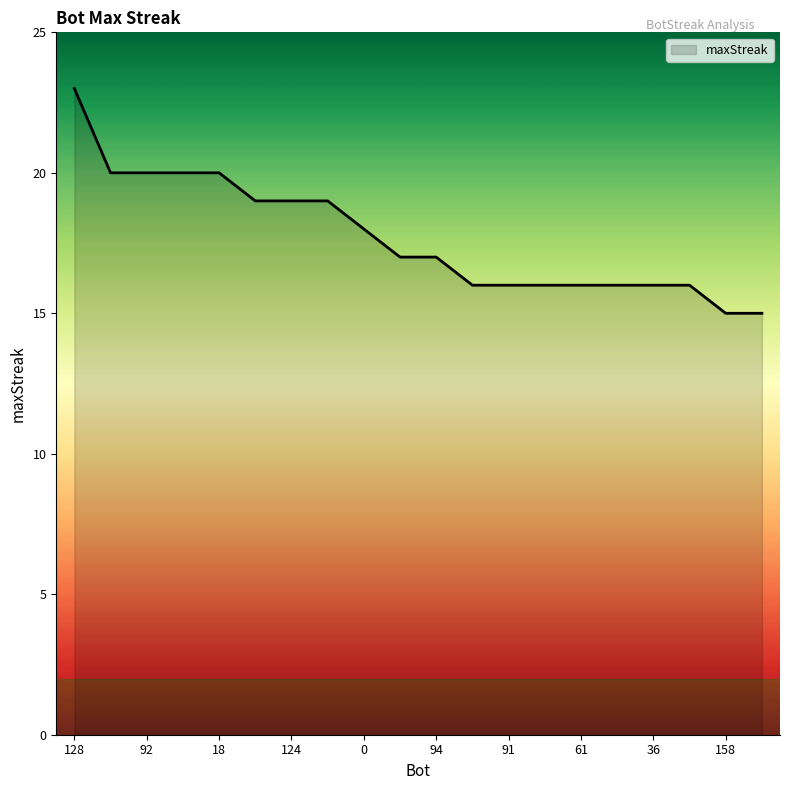

Reading left to right, transcribe all the data shown in this chart.

23	20	20	20	20	19	19	19	18	17	17	16	16	16	16	16	16	16	15	15